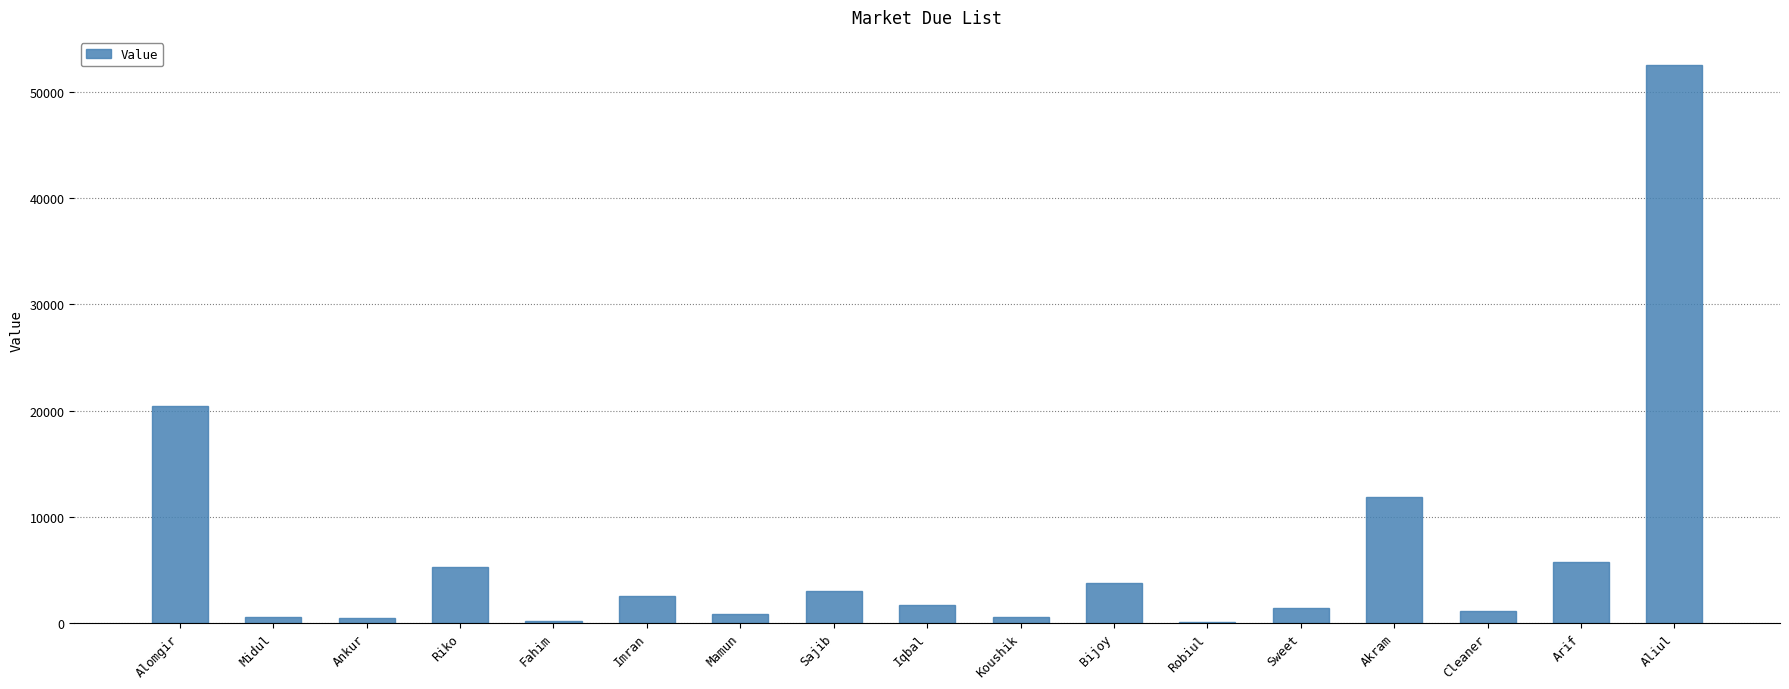

What is the change in value from Koushik to Sweet?

+790